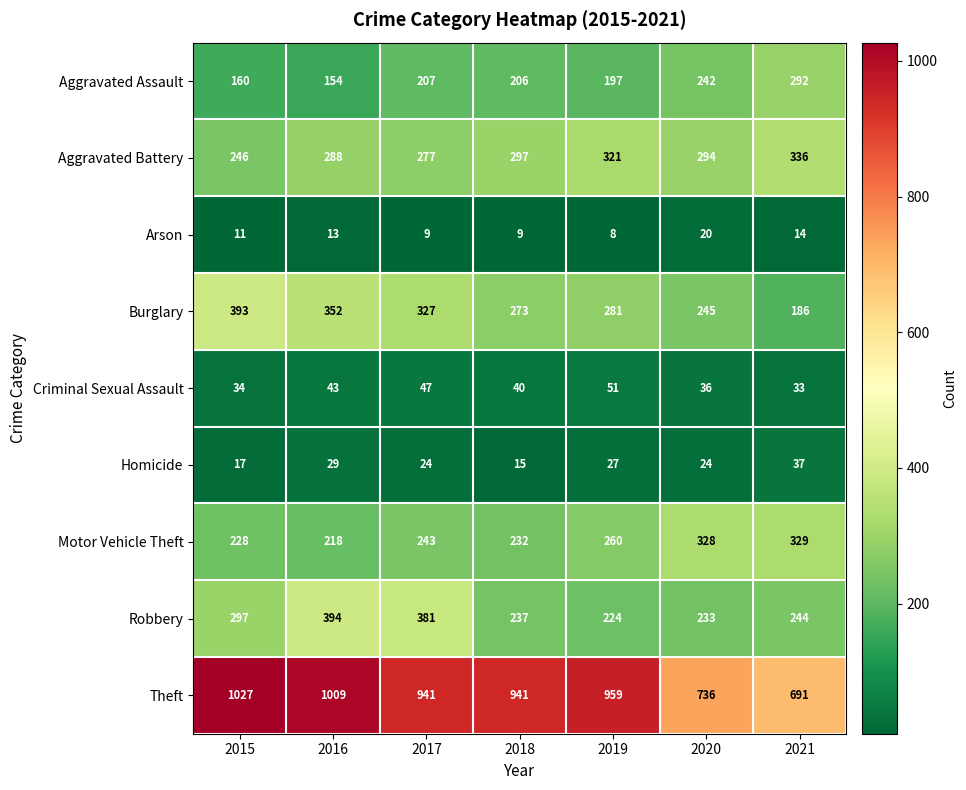

The Motor Vehicle Theft series shows 132 at 2021. True or false?

False